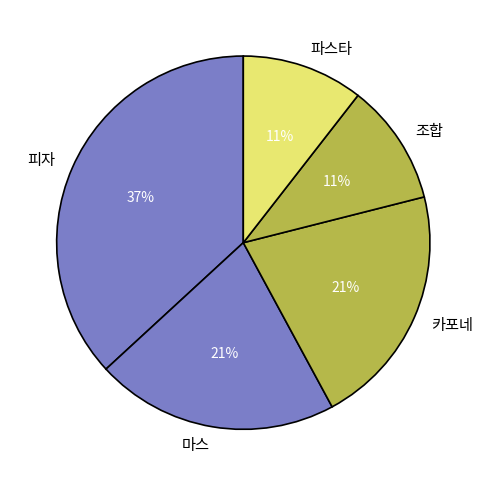

Does 카포네 account for over 50% of the chart?

No